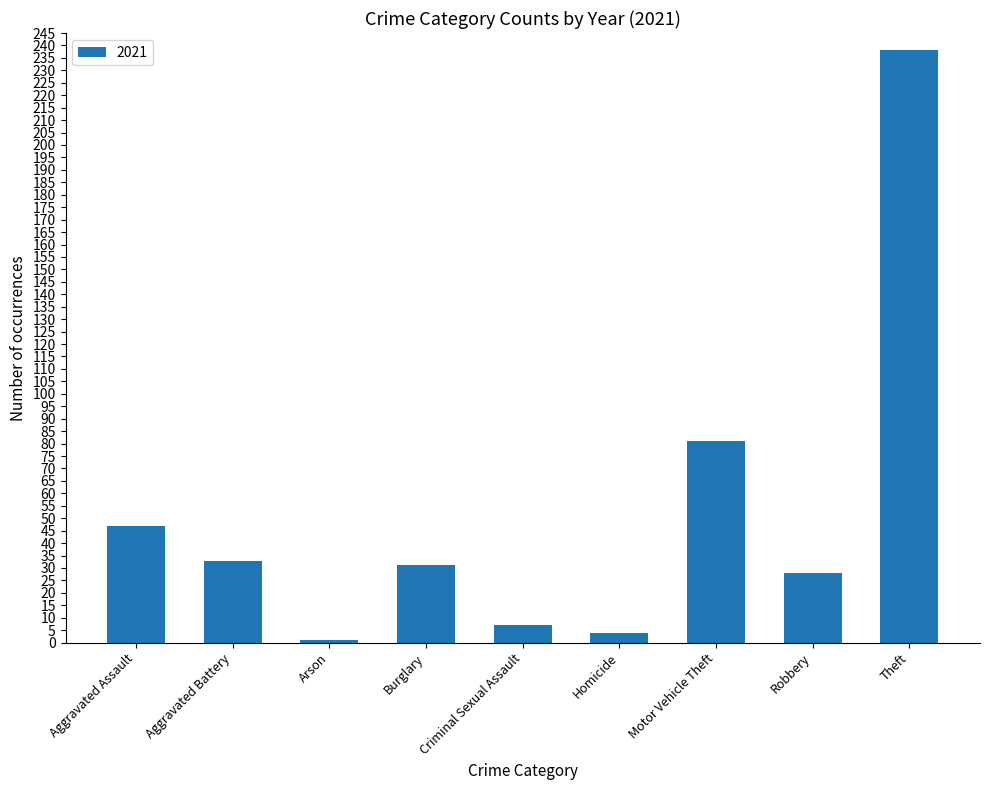

What is the maximum value shown in the chart?

238